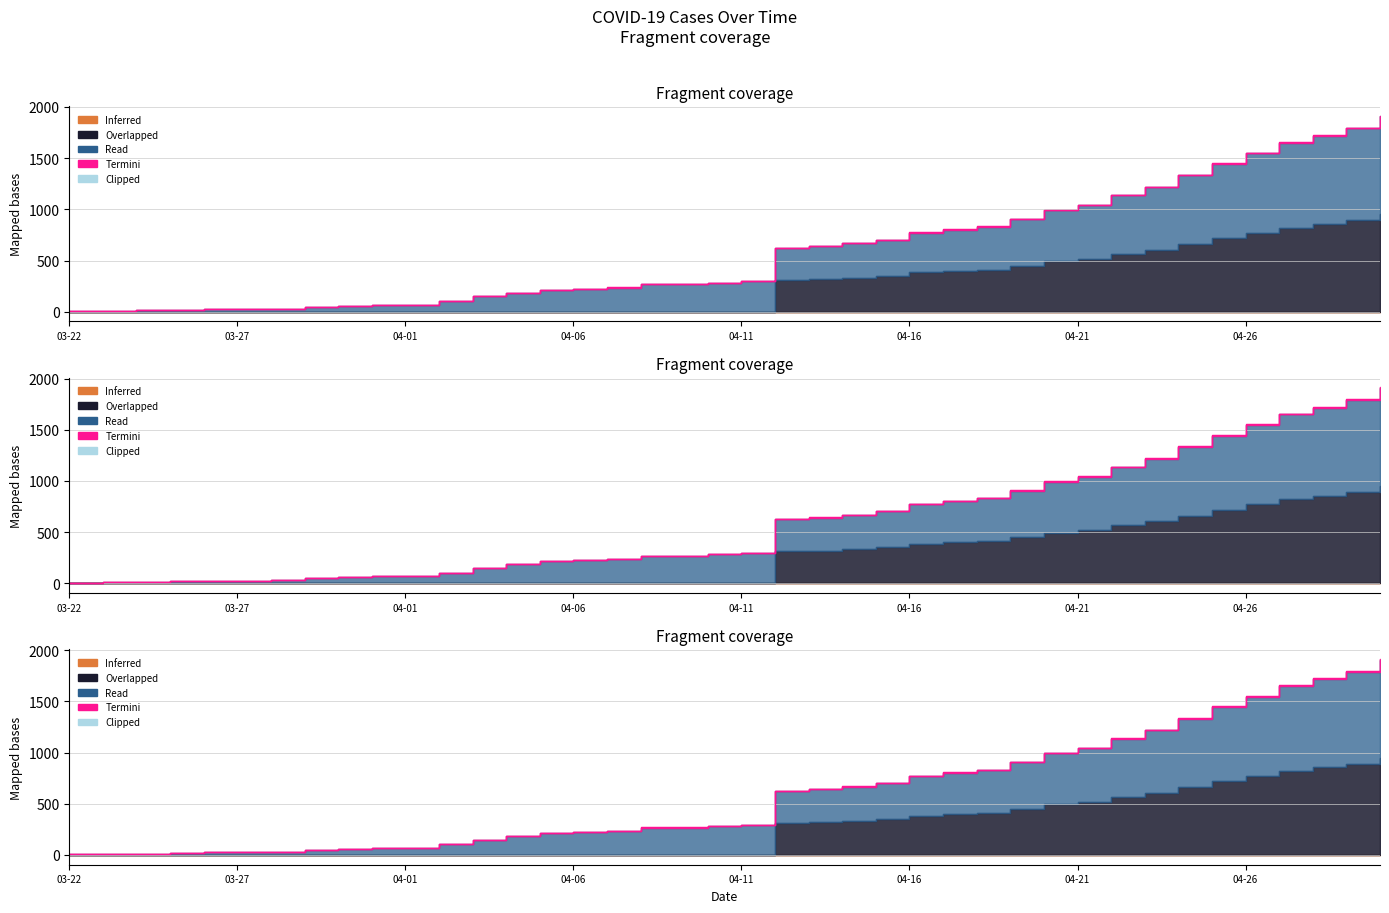

True or false: Active and Confirmed intersect in this chart.

False